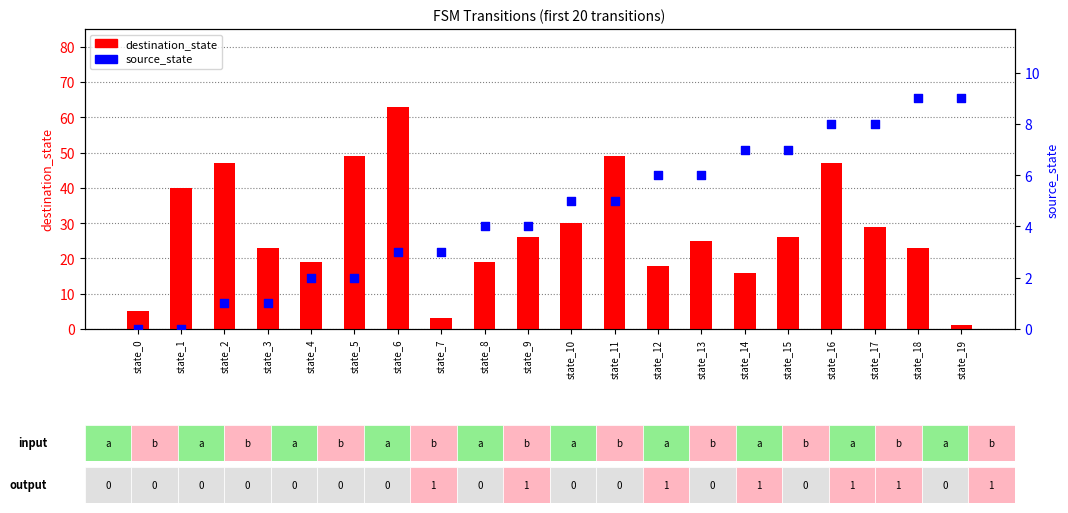

Which series has the largest Y range (max minus min)?

destination_state